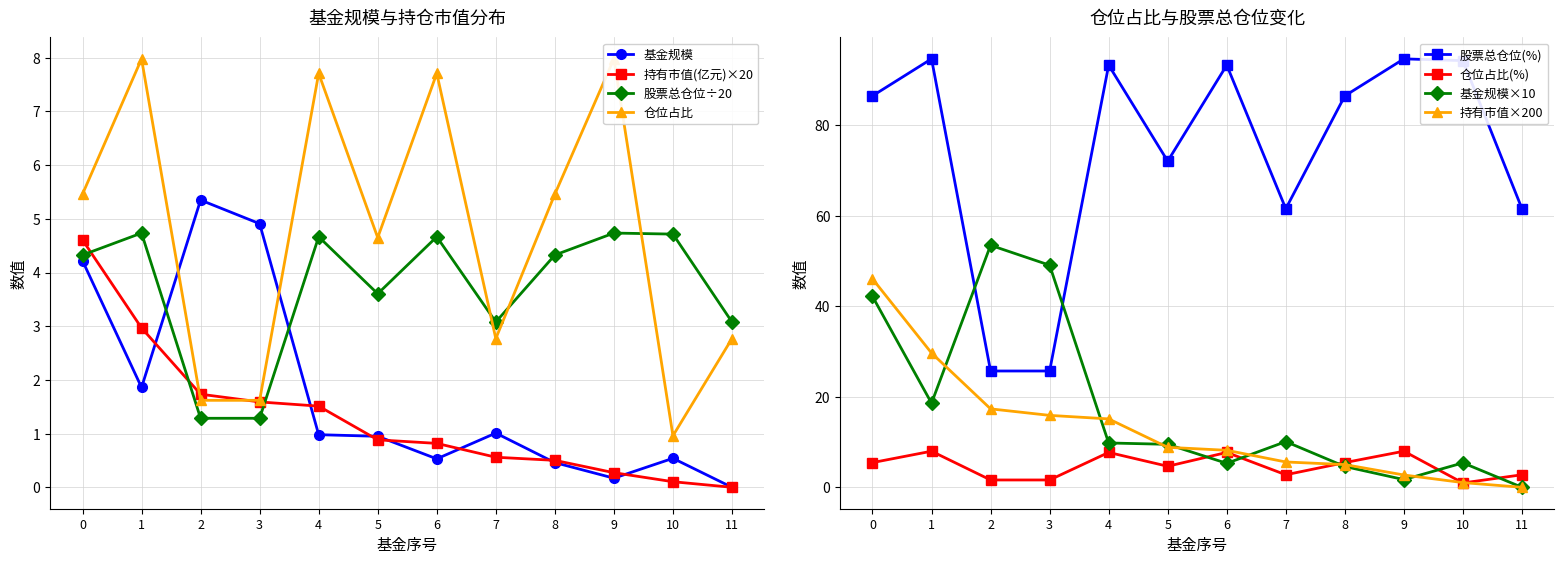

What is the value of the 基金规模 point at the 2nd from the left?

1.9